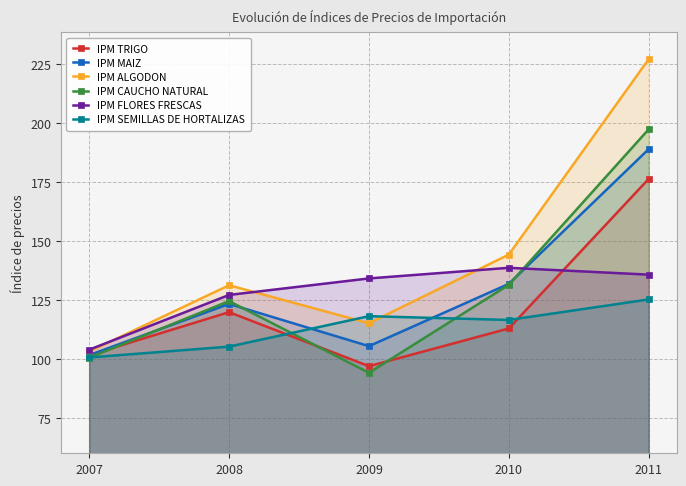

What is the difference between the maximum and minimum values in the IPM FLORES FRESCAS series?

34.7